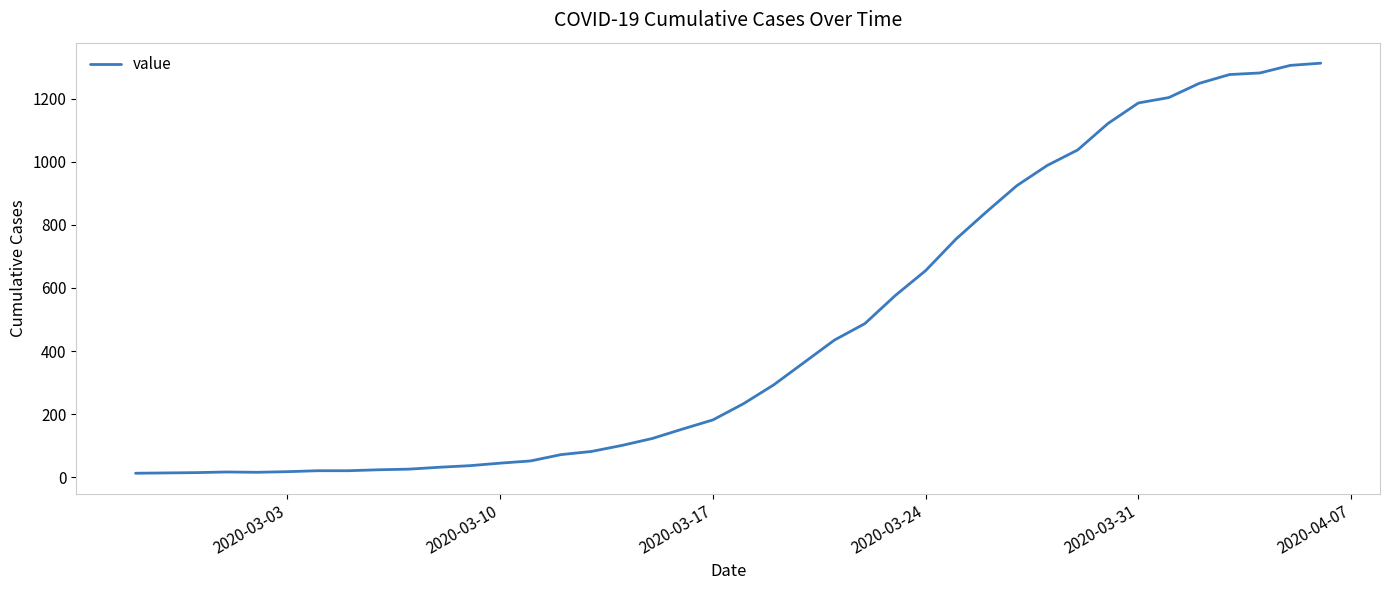

What is the difference between the maximum and minimum values?

1299